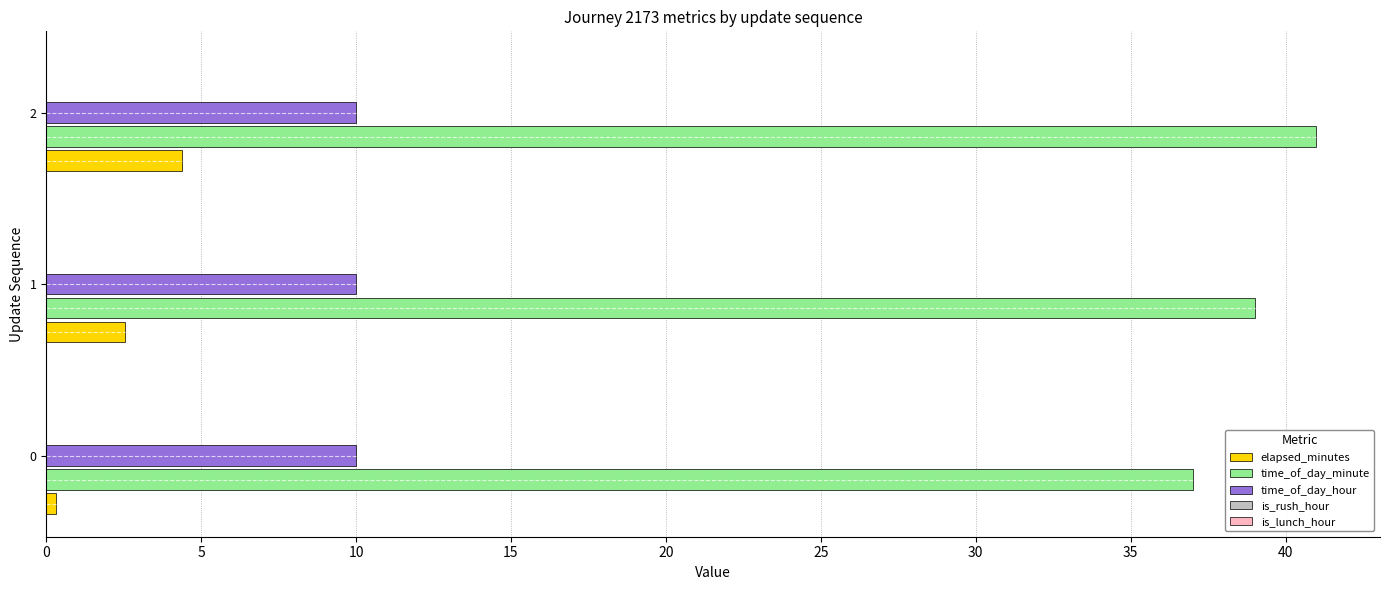

Between 0 and 2, which series saw the biggest shift?

elapsed_minutes